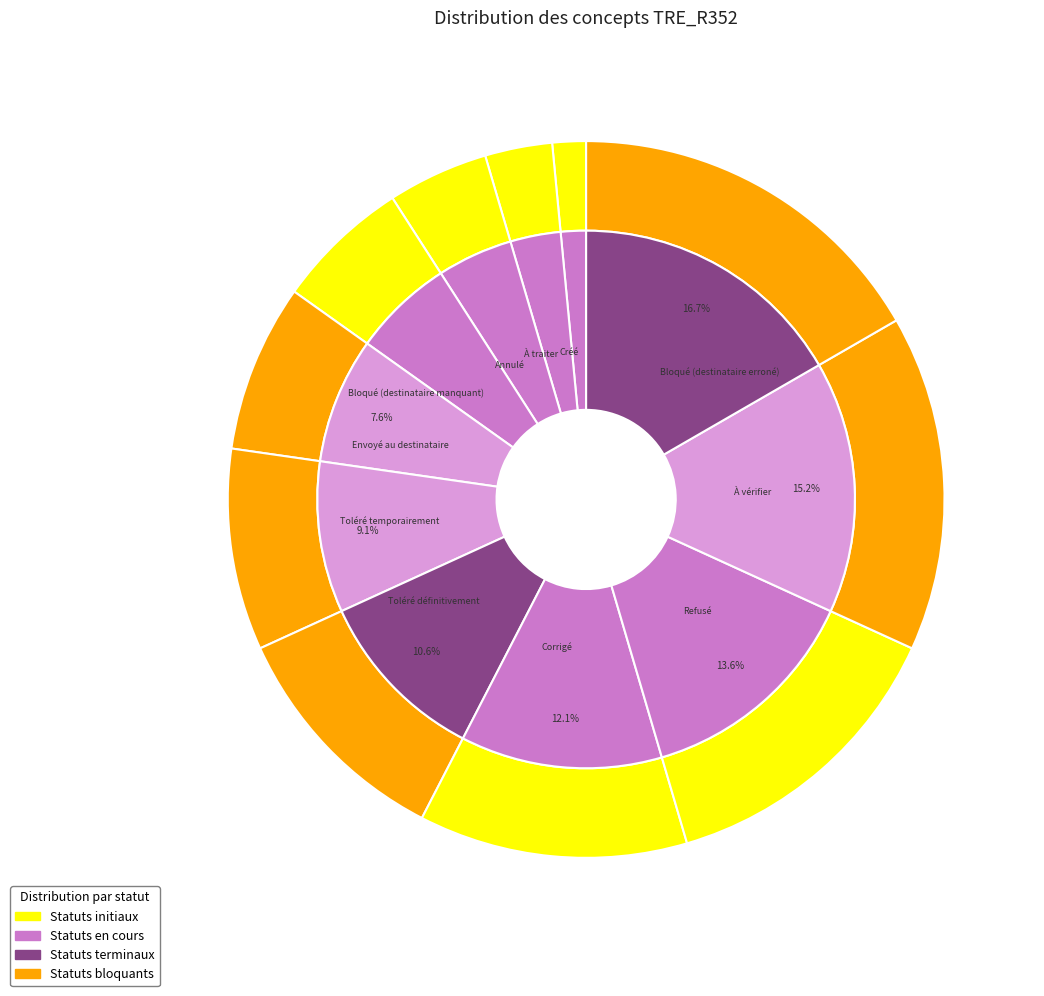

To the nearest percent, what is the difference between the À traiter and À vérifier slice percentages?

12%